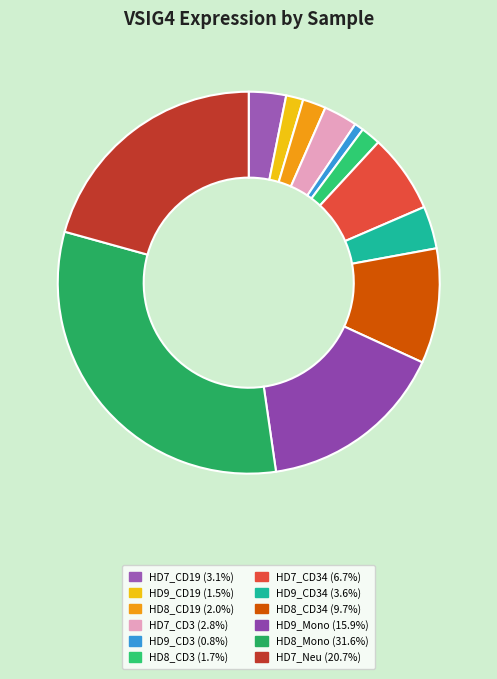

To the nearest percent, what is the difference between the largest and smallest slice percentages?

31%